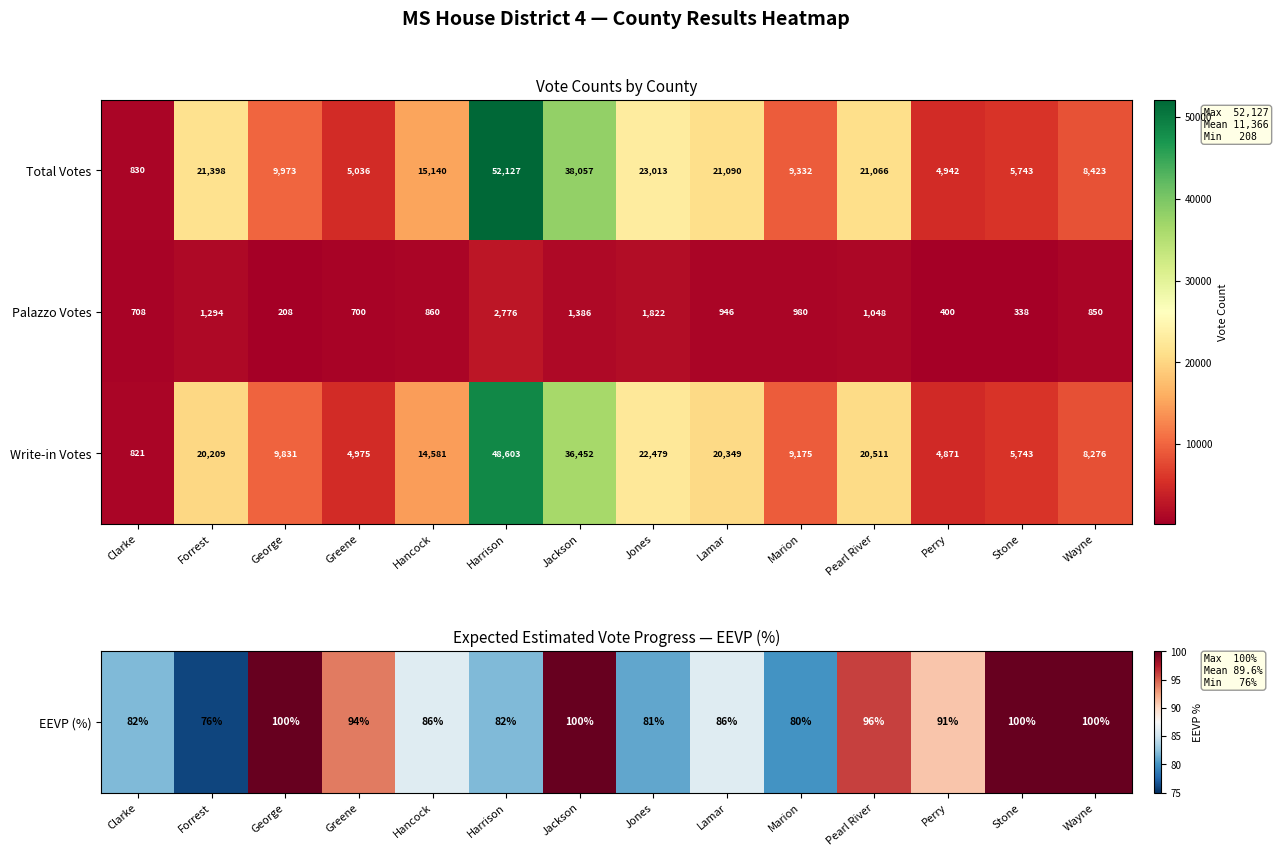

Is the value of Palazzo Votes at Harrison greater than the value of Write-in Votes at Forrest?

No